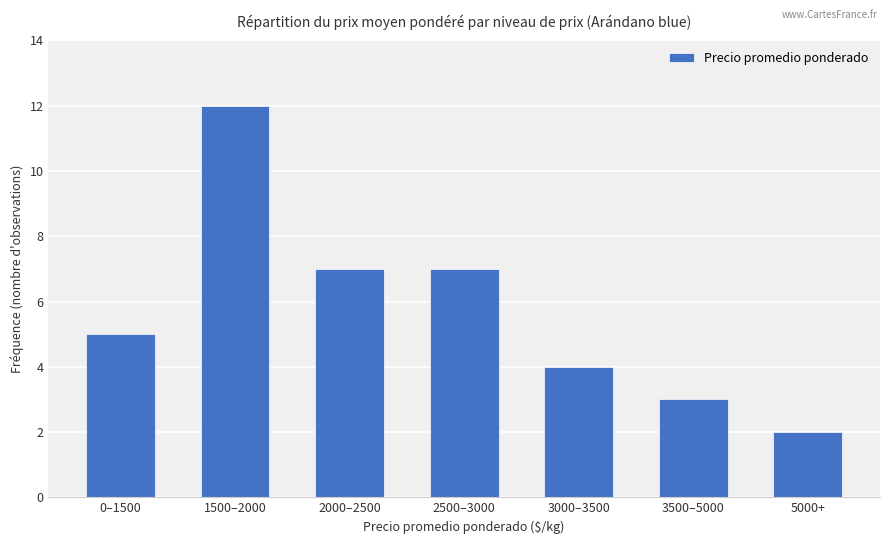

What is the change in value from 0–1500 to 3500–5000?

-2